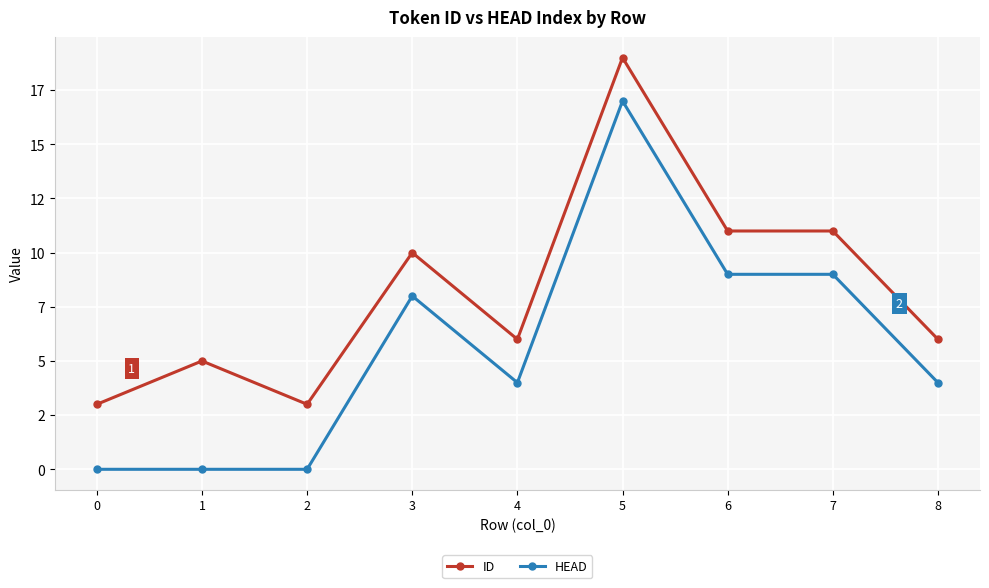

True or false: ID has a value of 19 at 6.

False